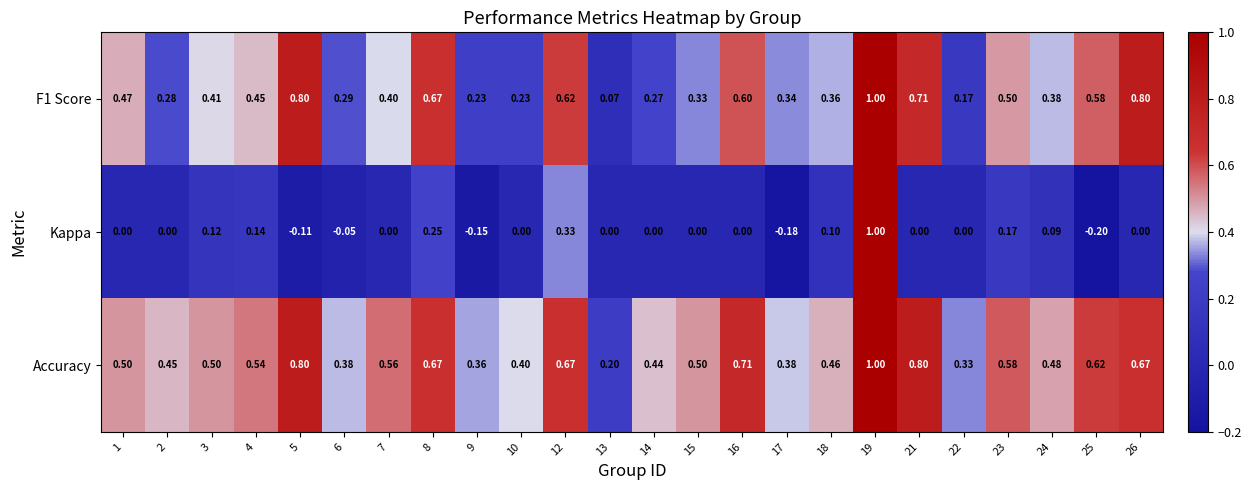

Which series changed the most between 19 and 22?

Kappa